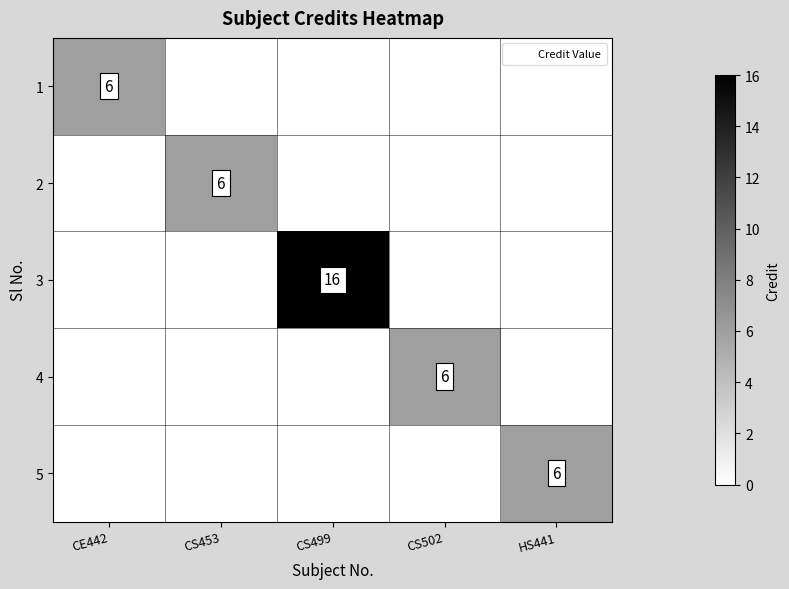

How many data points does each series have?

5